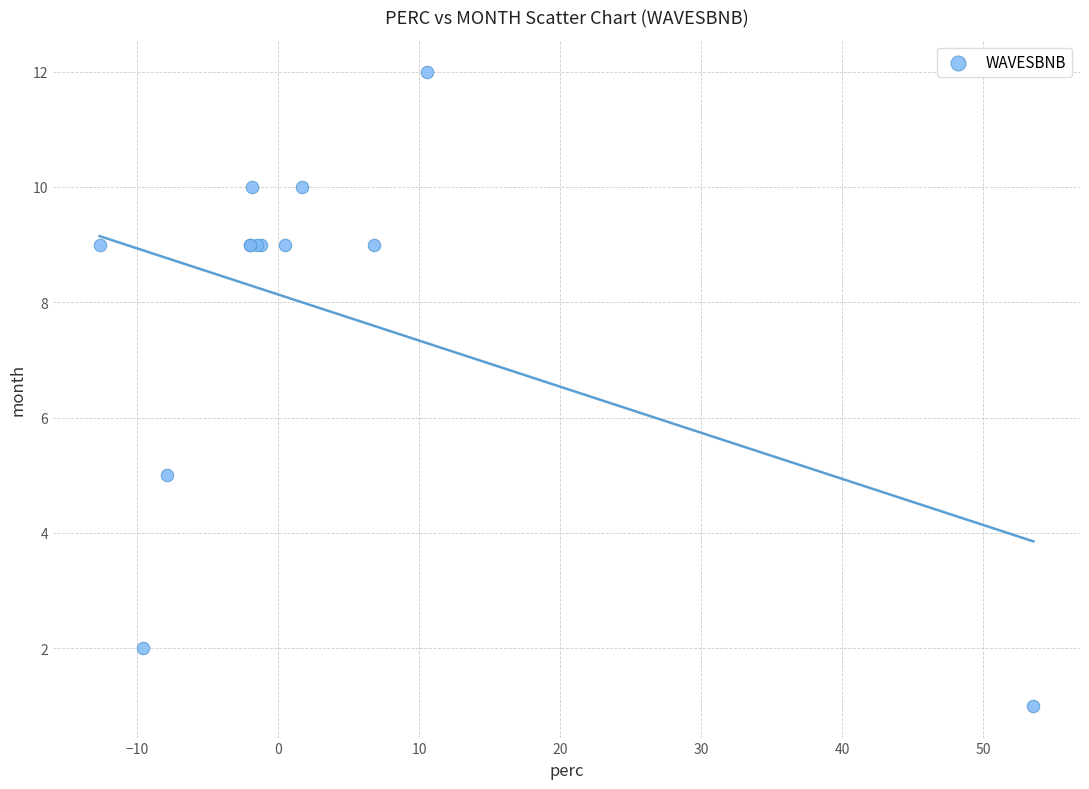

What Y value in the scatter plot is closest to 6?

5